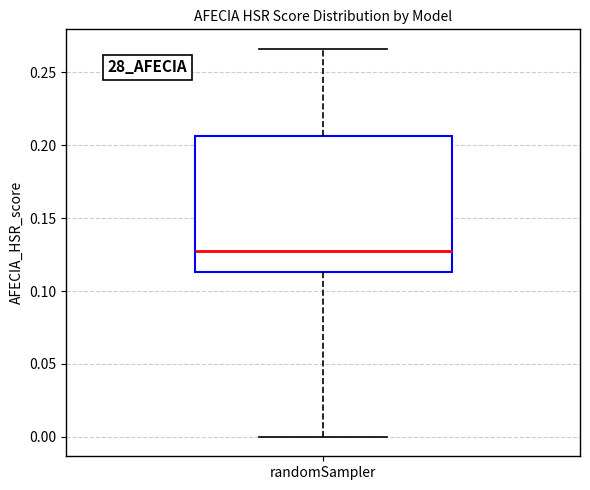

Read this box plot against the y-axis: the position of the median line, the range covered by the box, and the ends of both whiskers. The values are not printed on the chart, so give them approximately, as read against the axis.

median 0.125, box 0.115 to 0.205, whiskers 0.000 to 0.265